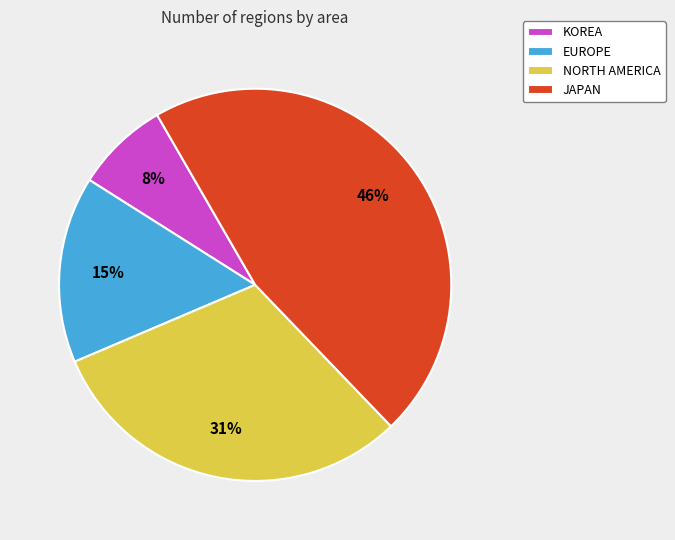

To the nearest percent, what is the difference between the NORTH AMERICA and KOREA slice percentages?

23%